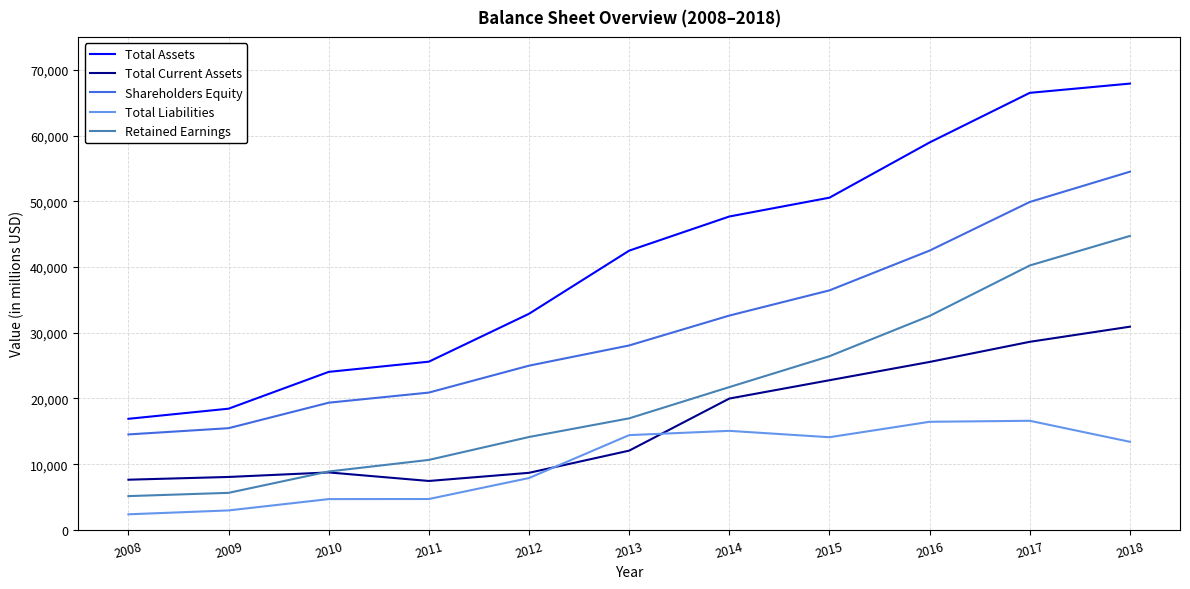

Rank the series at 2012 from lowest to highest value.

Total Liabilities, Total Current Assets, Retained Earnings, Shareholders Equity, Total Assets